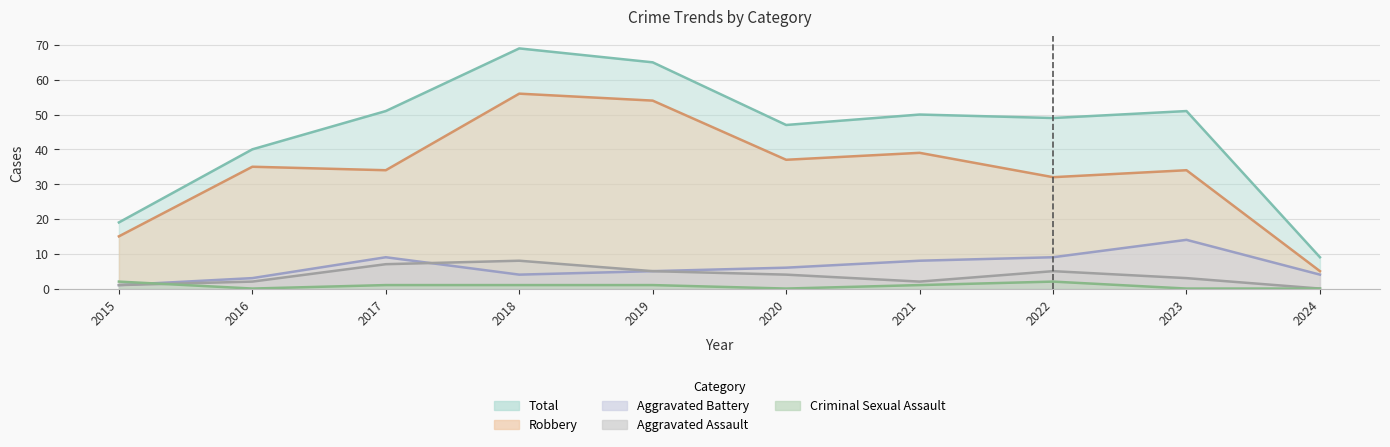

Reading right to left, what are all the values shown in this chart?

Aggravated Assault: 2024=0	2023=3	2022=5	2021=2	2020=4	2019=5	2018=8	2017=7	2016=2	2015=1
Aggravated Battery: 2024=4	2023=14	2022=9	2021=8	2020=6	2019=5	2018=4	2017=9	2016=3	2015=1
Criminal Sexual Assault: 2024=0	2023=0	2022=2	2021=1	2020=0	2019=1	2018=1	2017=1	2016=0	2015=2
Robbery: 2024=5	2023=34	2022=32	2021=39	2020=37	2019=54	2018=56	2017=34	2016=35	2015=15
Total: 2024=9	2023=51	2022=49	2021=50	2020=47	2019=65	2018=69	2017=51	2016=40	2015=19